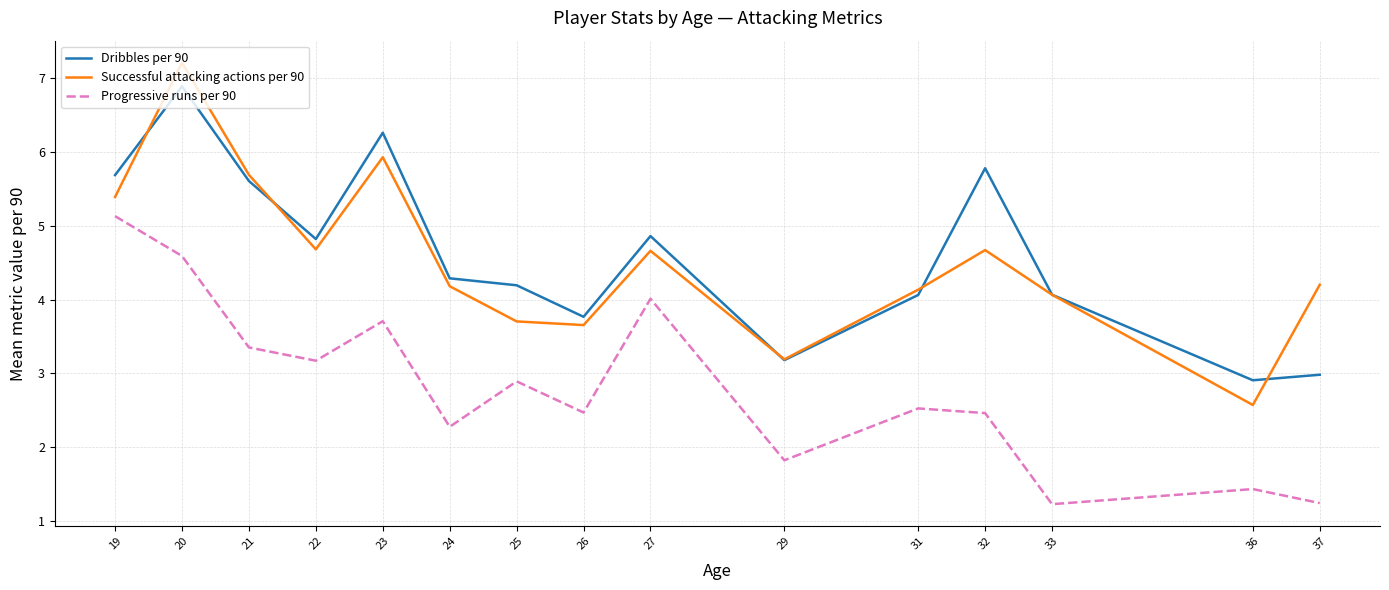

What is the lowest value of the Dribbles per 90 series?

2.9